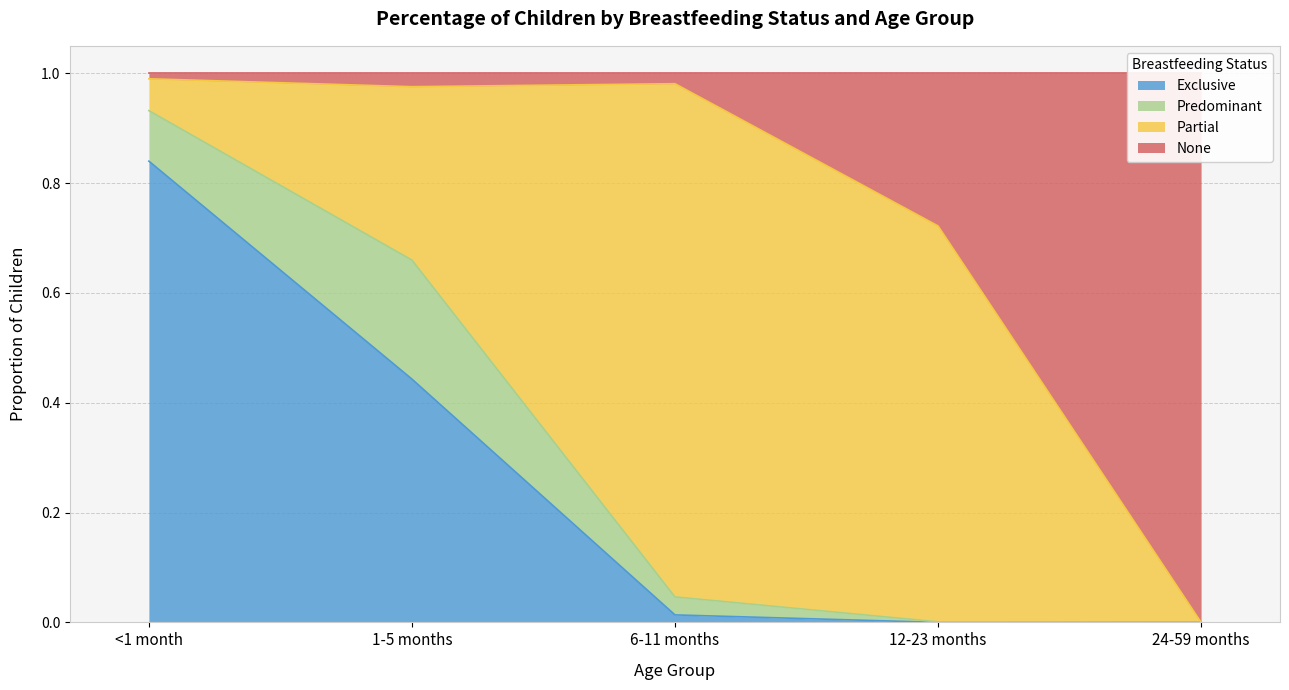

What is the highest value of the Exclusive series?

0.8